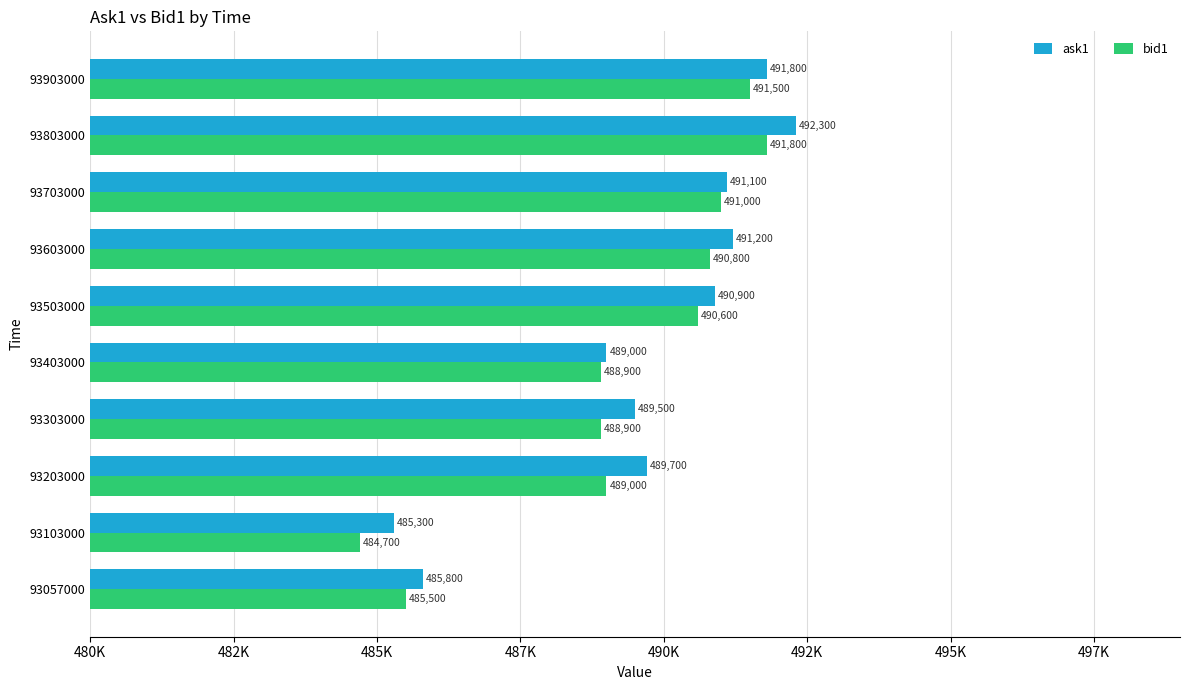

Rank the series by their average value, from highest to lowest.

ask1, bid1